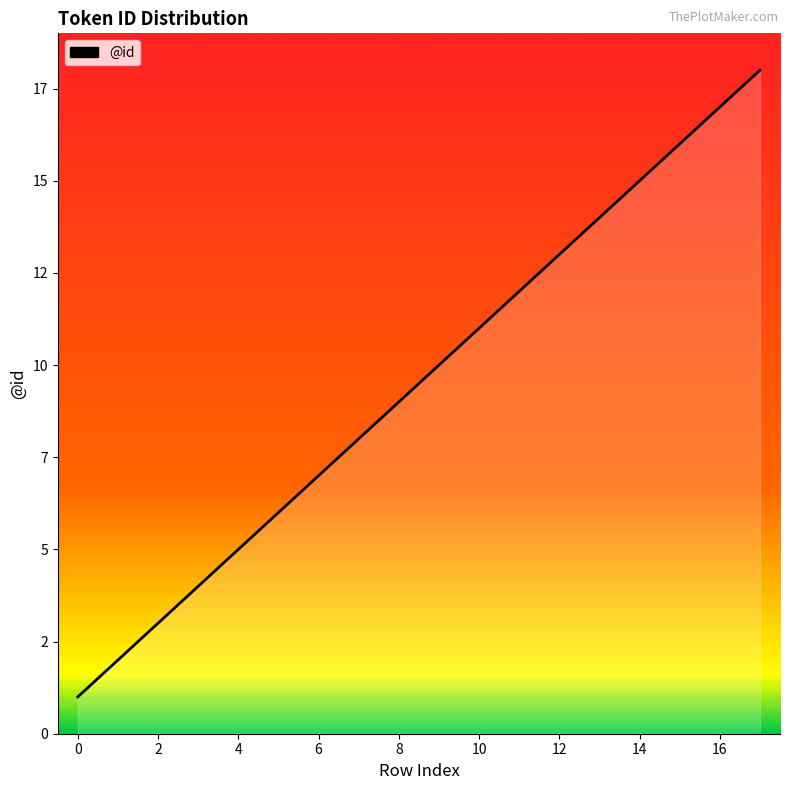

Does the chart display data point markers on the line(s)?

No